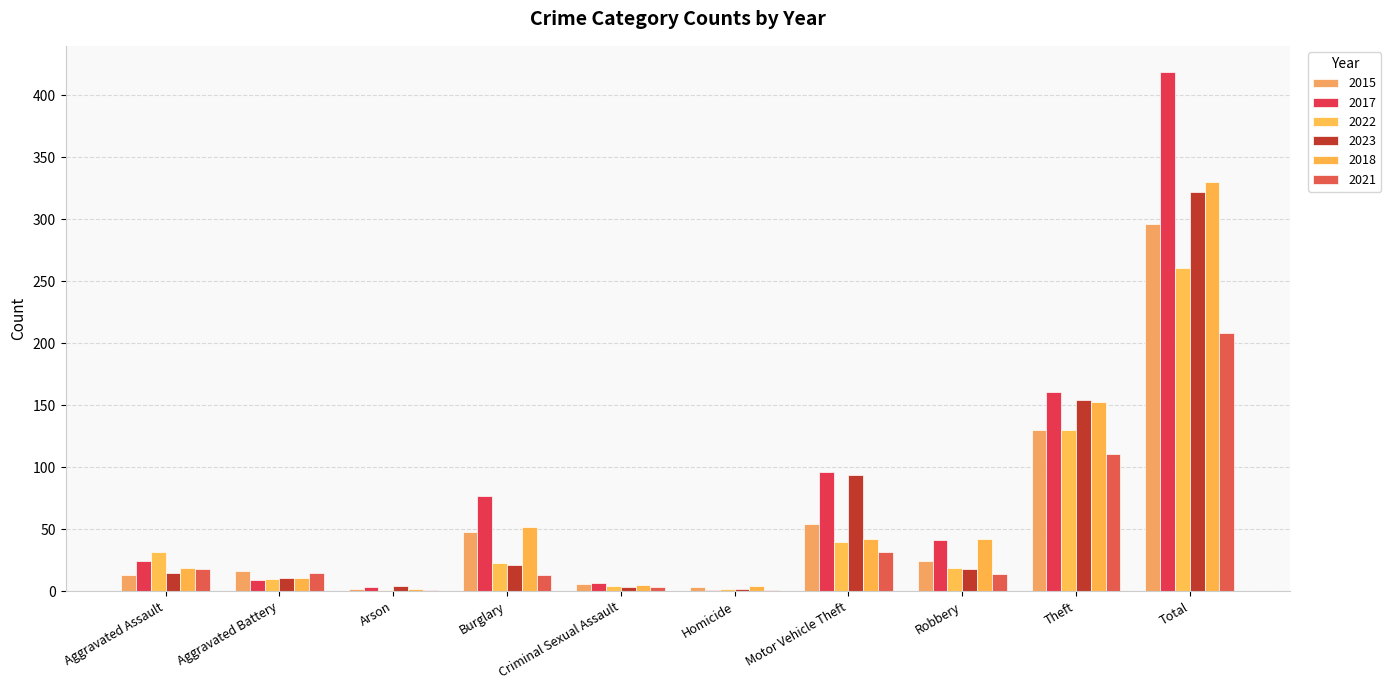

How many groups of bars are there?

10